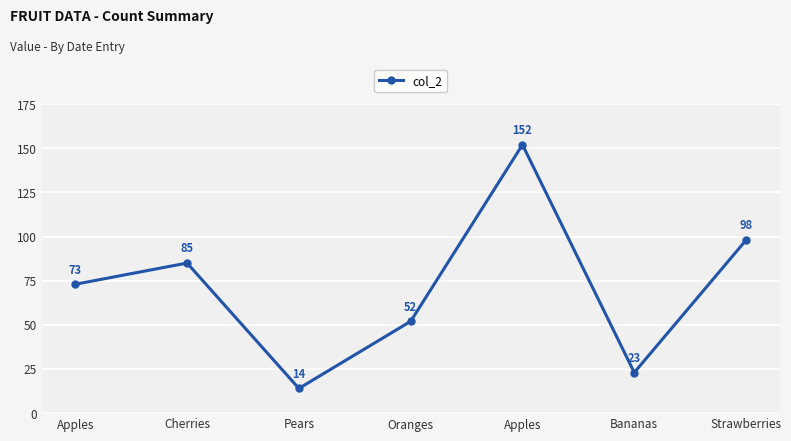

Does the chart display data point markers on the line(s)?

Yes